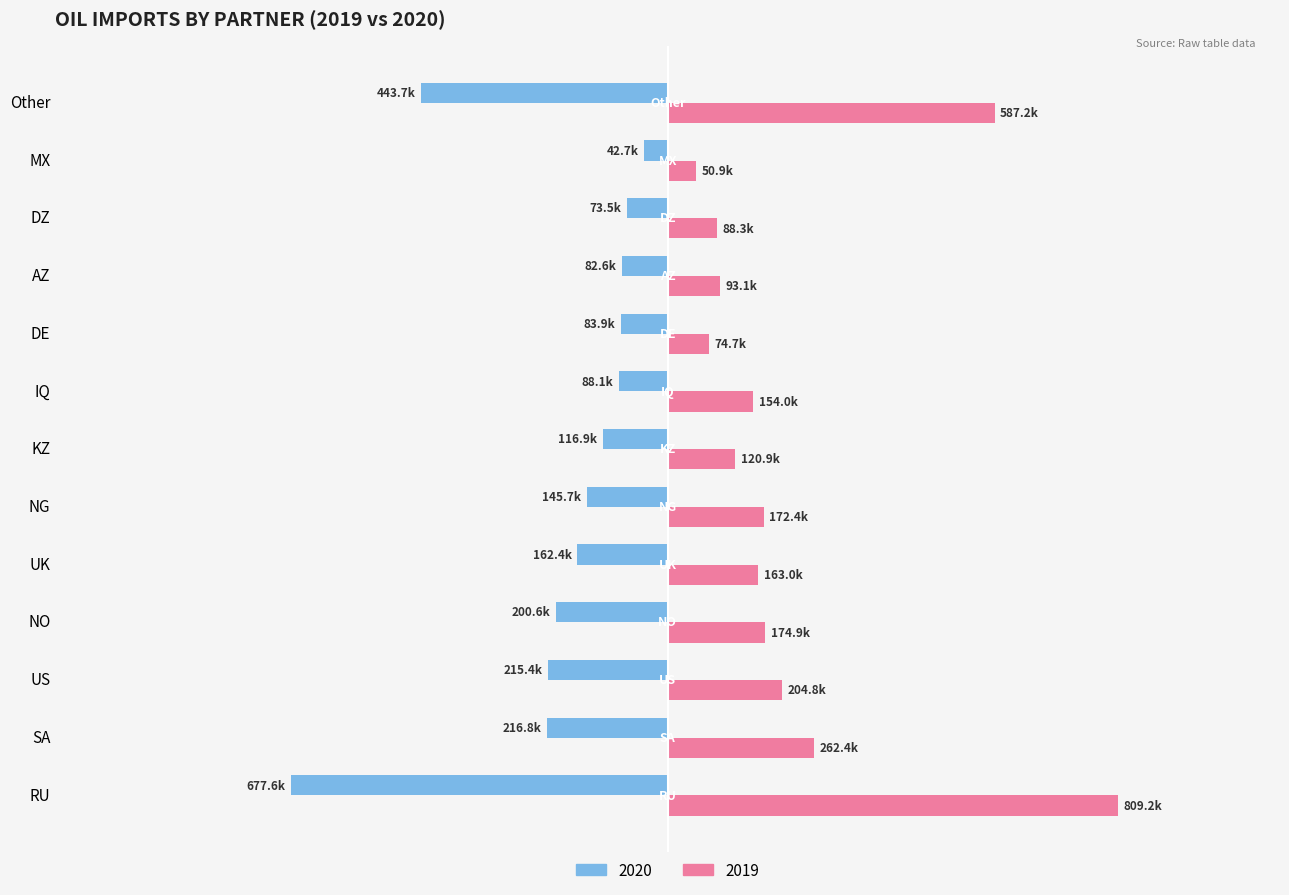

List the labels in order of 2019 value, smallest first.

MX, DE, DZ, AZ, KZ, IQ, UK, NG, NO, US, SA, Other, RU